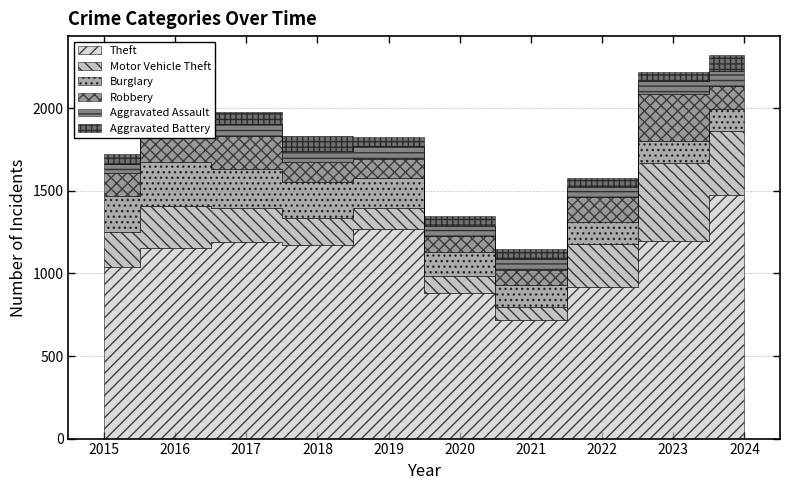

What is the difference between the highest and lowest values at 2017?

1117